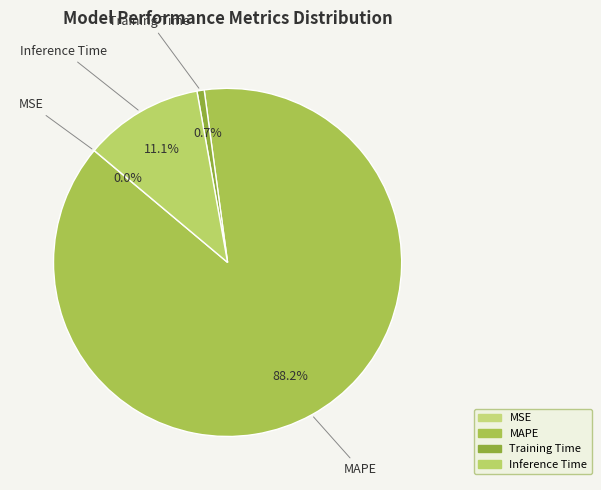

What is the largest slice in the pie chart?

MAPE